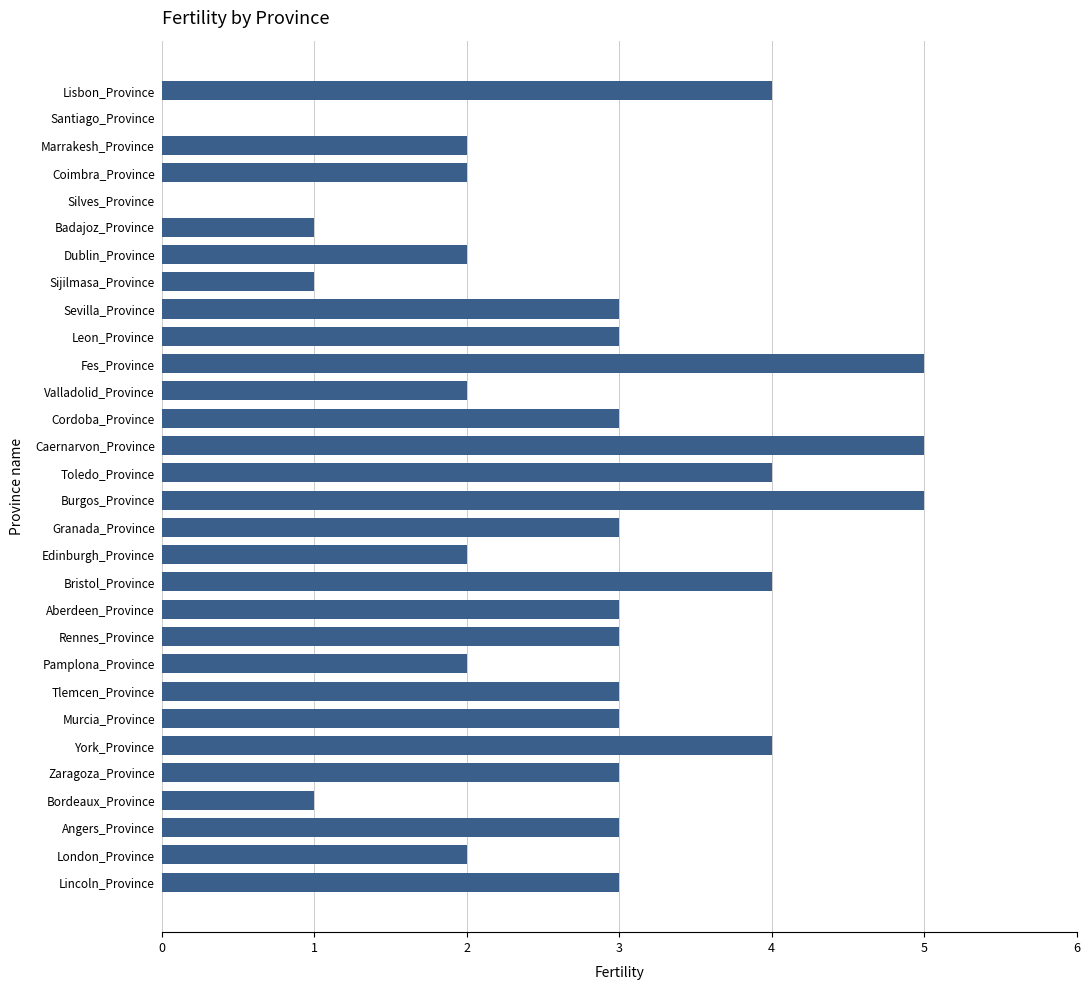

What value does the data have at Fes_Province?

5